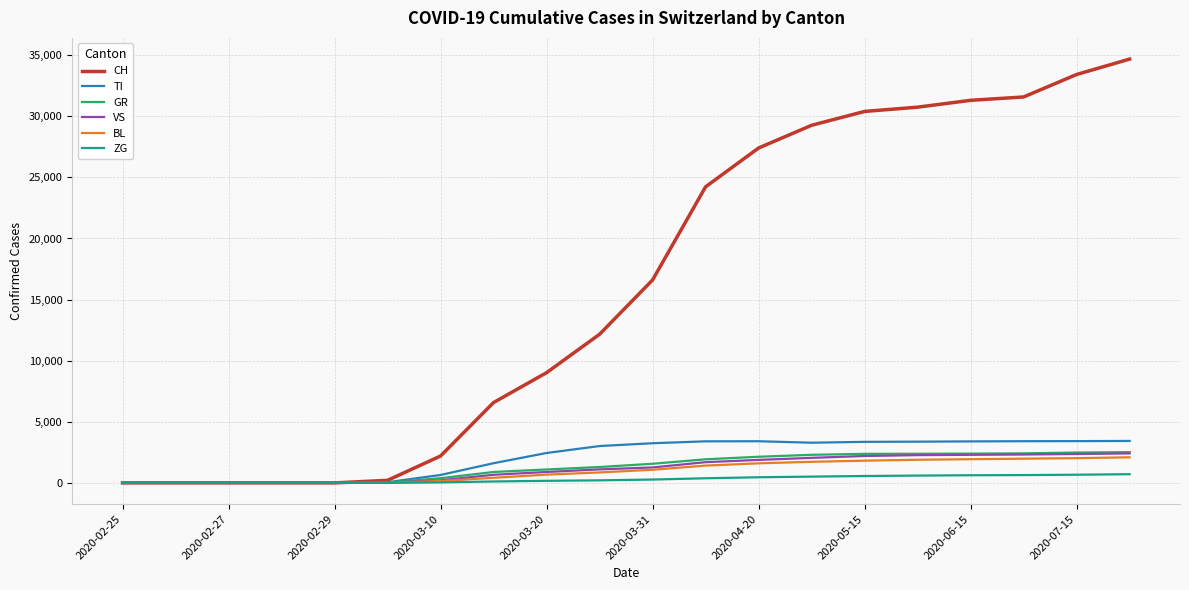

What is the highest value of the BL series?

2094